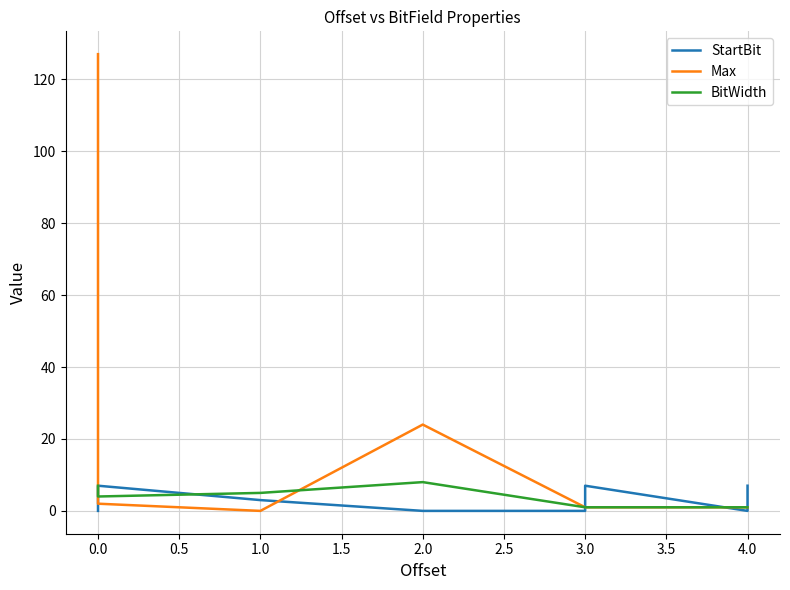

After their last crossing, which series has the higher values: StartBit or BitWidth?

BitWidth